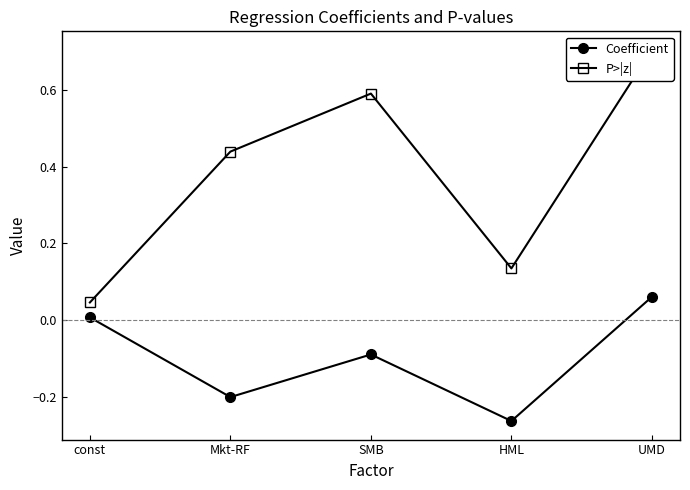

True or false: P>|z| and Coefficient intersect in this chart.

False